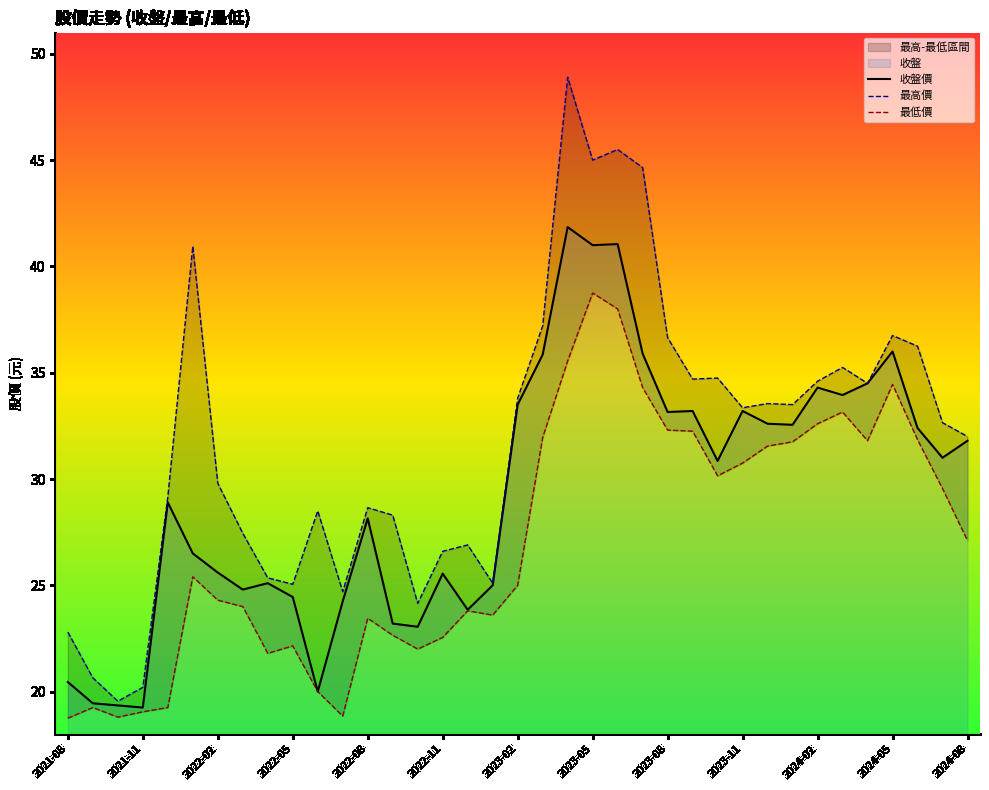

What is the total value across all series at 2023-04?

126.3